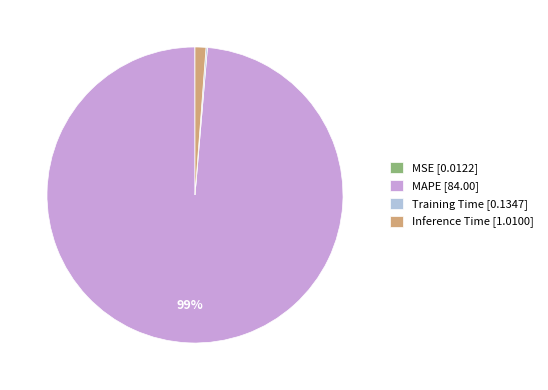

Which has a higher value, Inference Time or MAPE?

MAPE